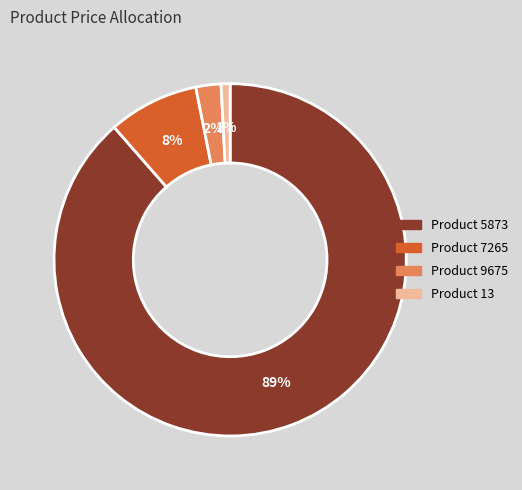

Combined, do Product 9675 and Product 5873 account for over 50%?

Yes